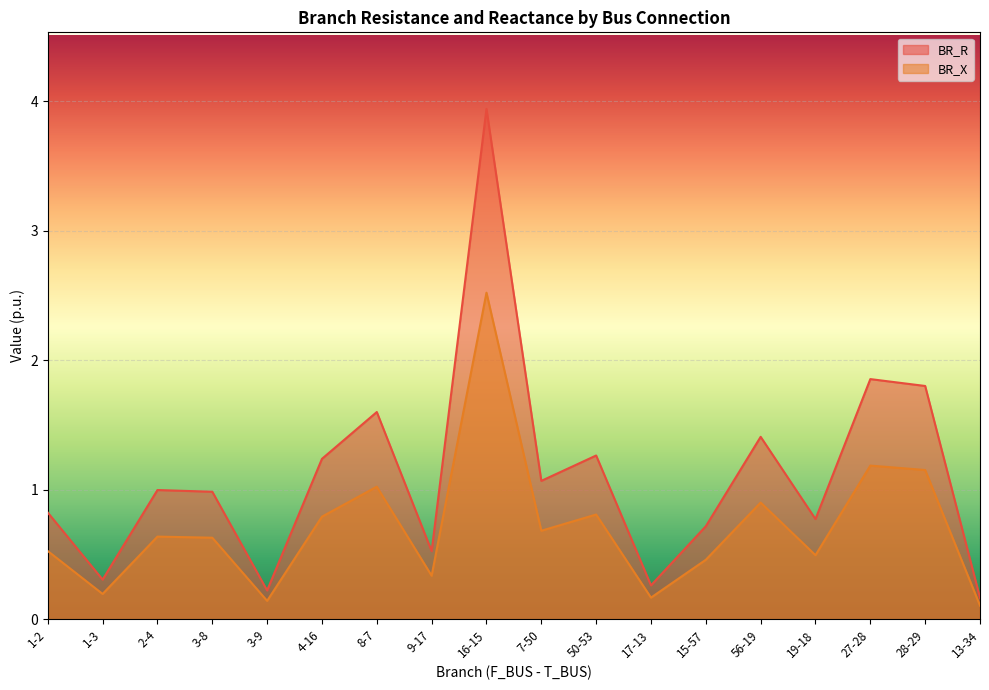

List the series in order of their peak value, lowest first.

BR_X, BR_R